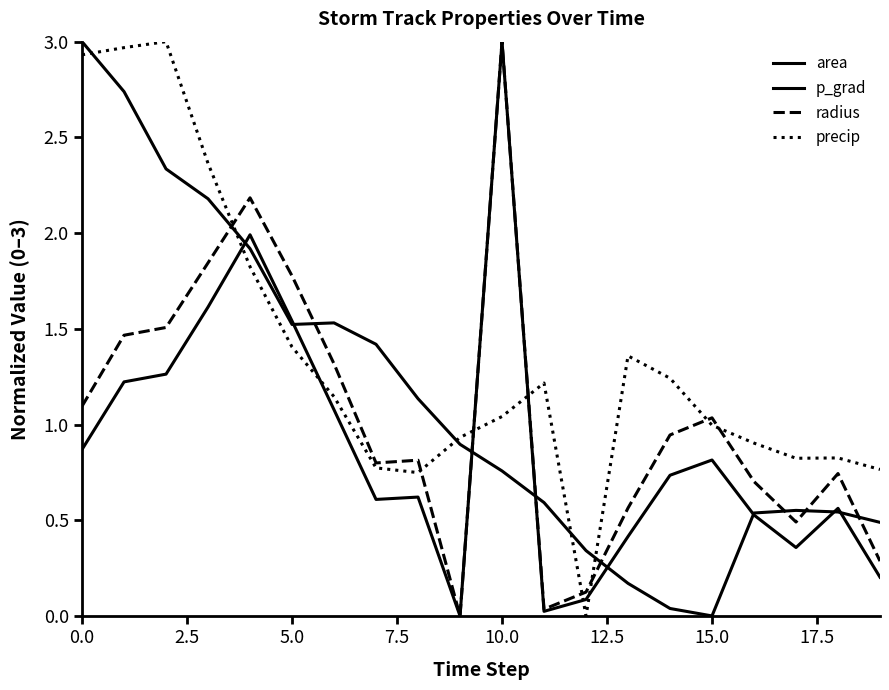

What is the value of the precip point at the 11th from the left?

1.0